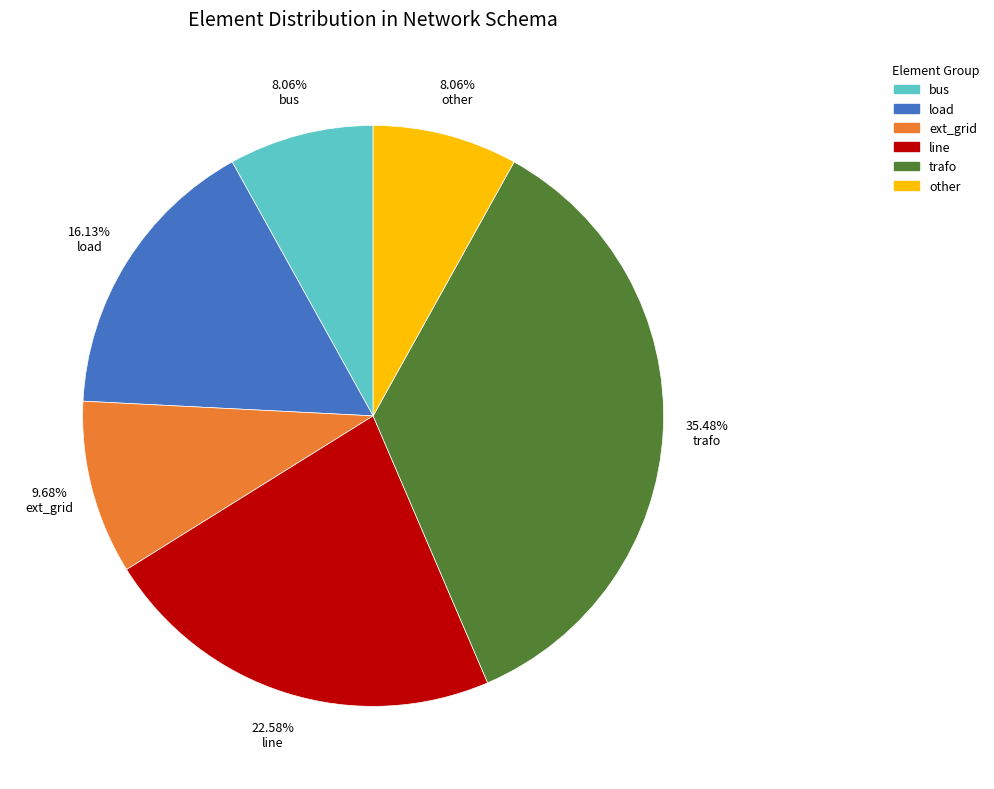

How much of the chart is everything except bus?

91.9%